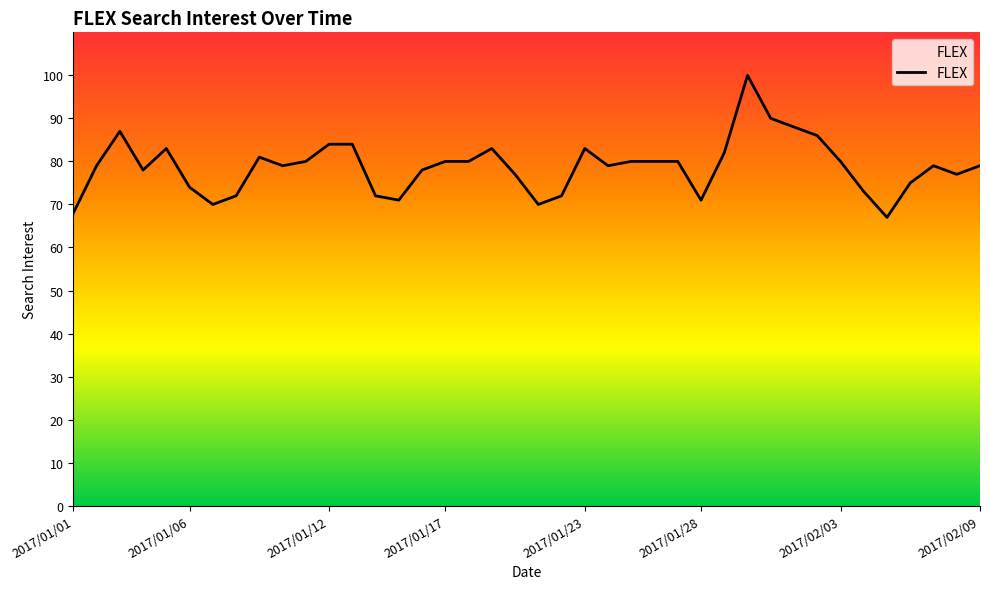

What is the greatest value displayed?

100